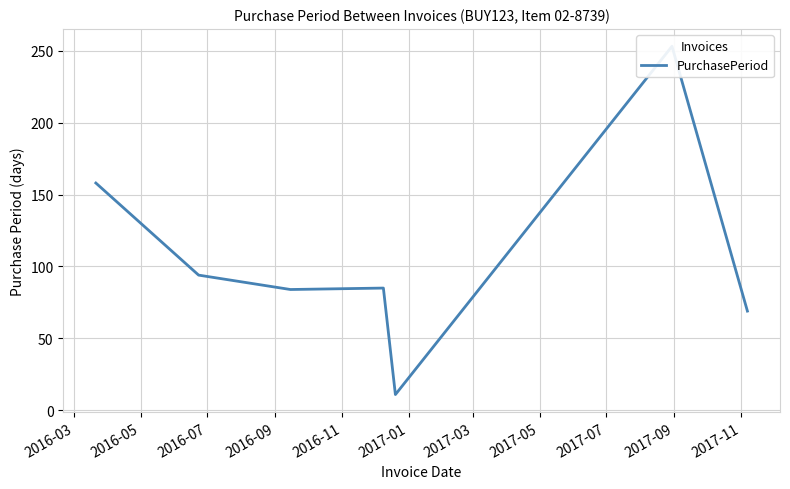

How many values are below 85?

3